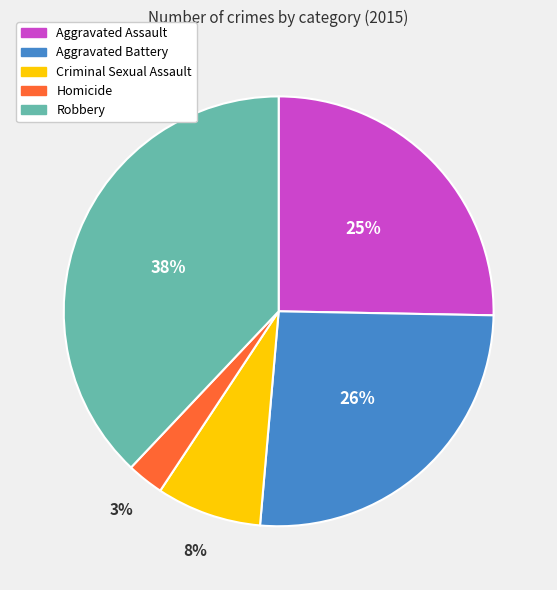

Approximately how many times larger is the value at Aggravated Assault compared to Robbery?

0.7